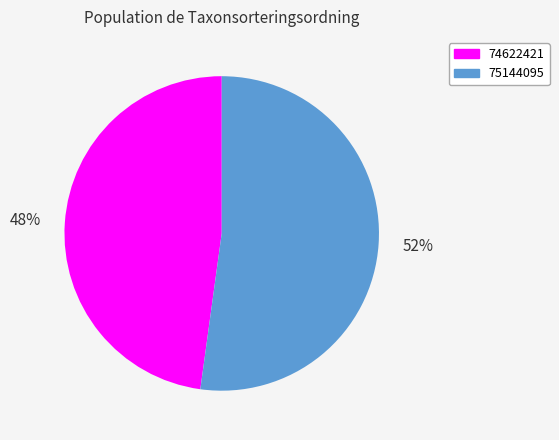

What percentage is the 75144095 slice, to the nearest percent?

52%